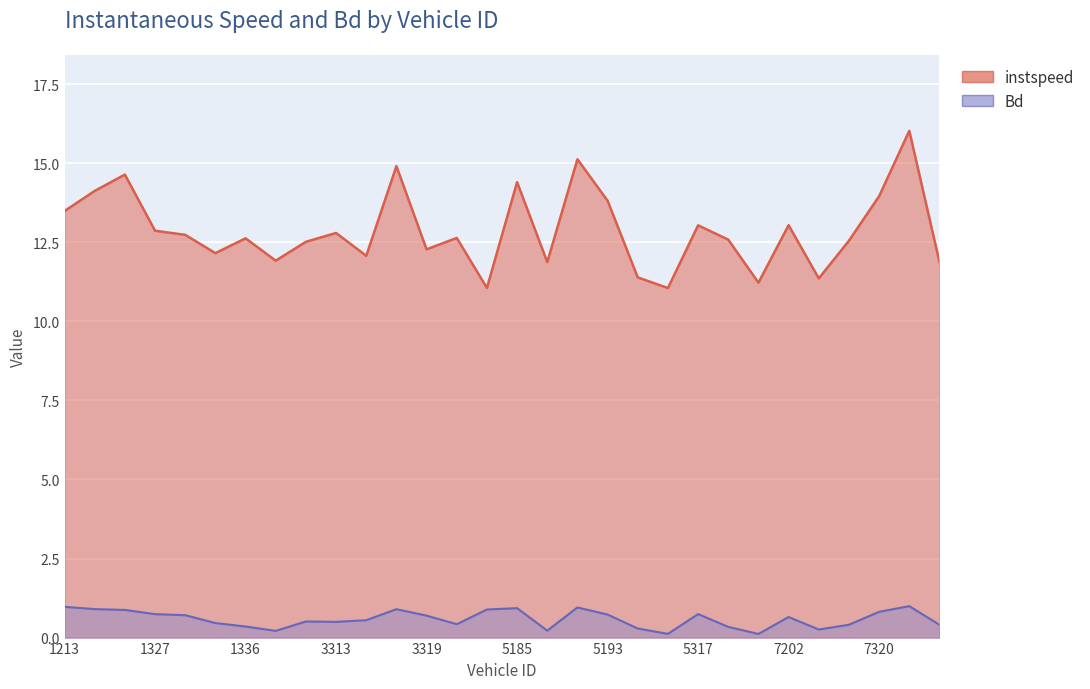

Reading right to left, what are all the values shown in this chart?

instspeed: 7327=11.9	7323=16.0	7320=14.0	7317=12.6	7203=11.4	7202=13.0	5330=11.2	5321=12.6	5317=13.0	5316=11.1	5196=11.4	5193=13.8	5190=15.1	5186=11.9	5185=14.4	3324=11.1	3321=12.6	3319=12.3	3317=14.9	3315=12.1	3313=12.8	3193=12.5	3187=11.9	1336=12.6	1331=12.2	1328=12.7	1327=12.9	1325=14.6	1324=14.1	1213=13.5
Bd: 7327=0.4	7323=1.0	7320=0.8	7317=0.4	7203=0.3	7202=0.7	5330=0.1	5321=0.3	5317=0.7	5316=0.1	5196=0.3	5193=0.7	5190=1.0	5186=0.2	5185=0.9	3324=0.9	3321=0.4	3319=0.7	3317=0.9	3315=0.5	3313=0.5	3193=0.5	3187=0.2	1336=0.3	1331=0.5	1328=0.7	1327=0.7	1325=0.9	1324=0.9	1213=1.0